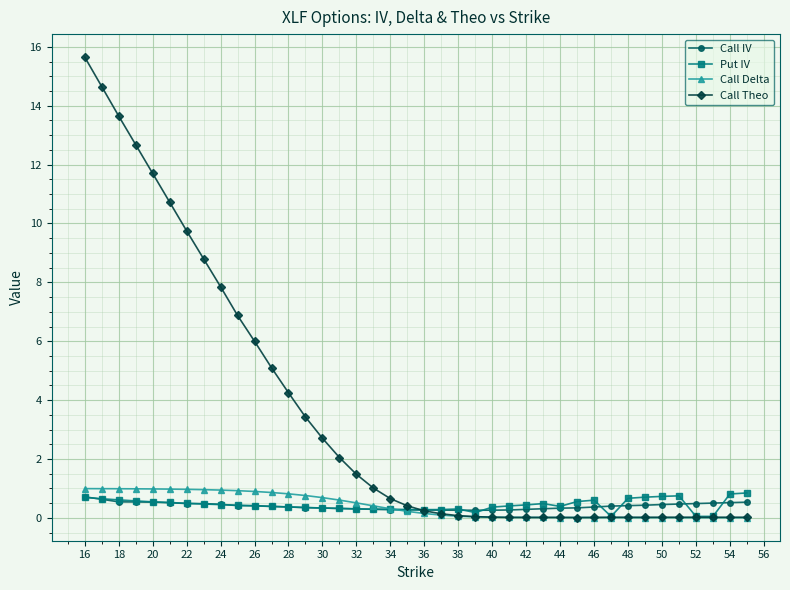

Which series has the largest range (max minus min)?

Call Theo